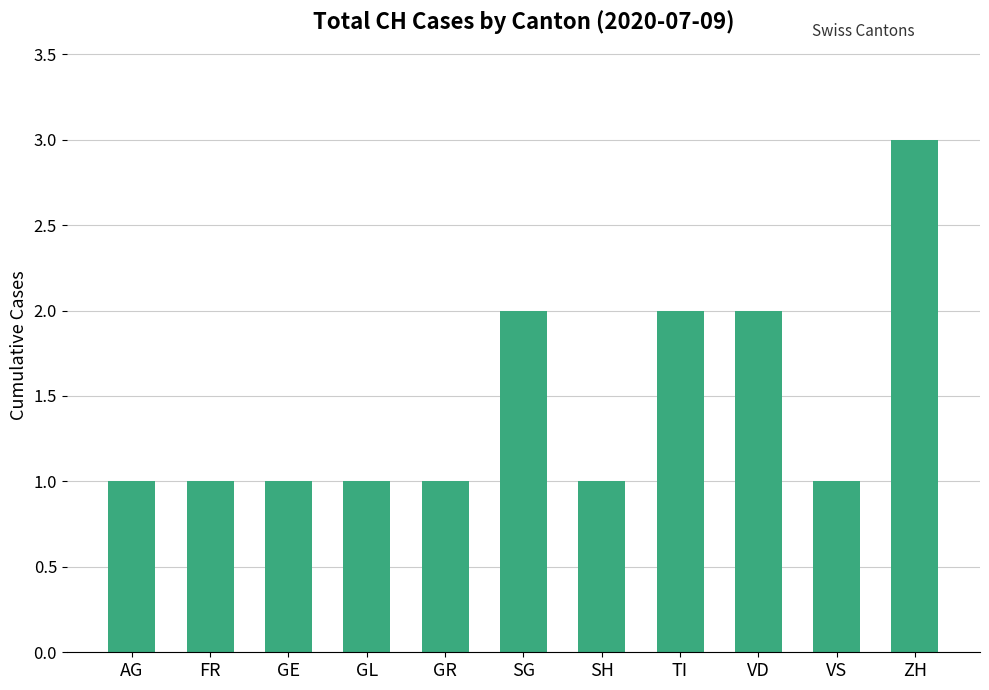

What is the label of the 6th bar from the left?

SG